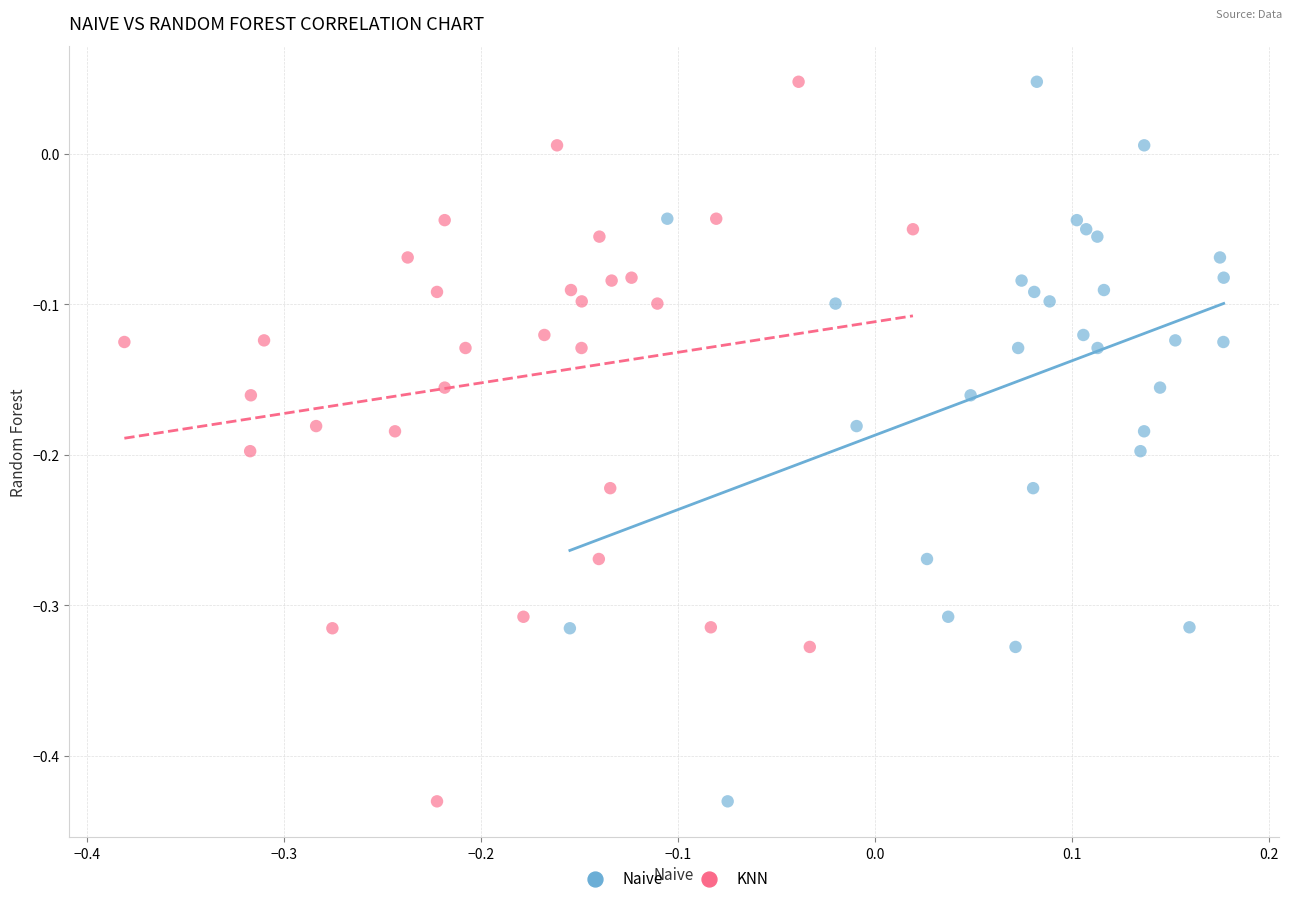

What are all the series names shown in the legend?

Naive, KNN